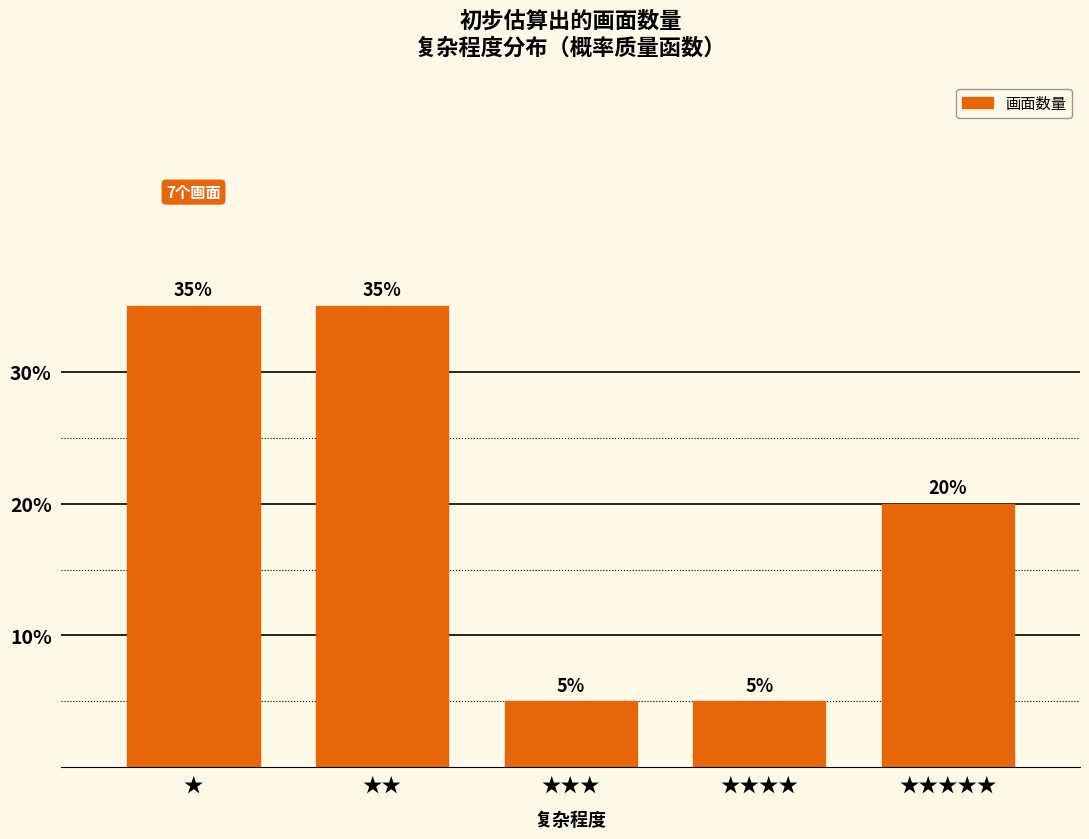

Reading left to right, list all the values displayed in this chart.

★=35	★★=35	★★★=5	★★★★=5	★★★★★=20